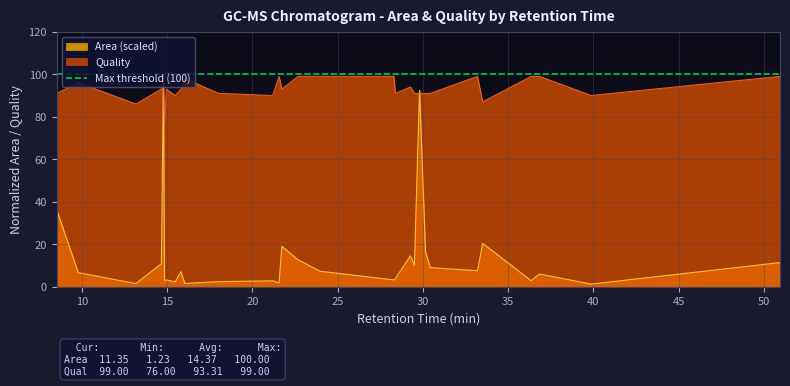

How many lines are shown in the chart?

2